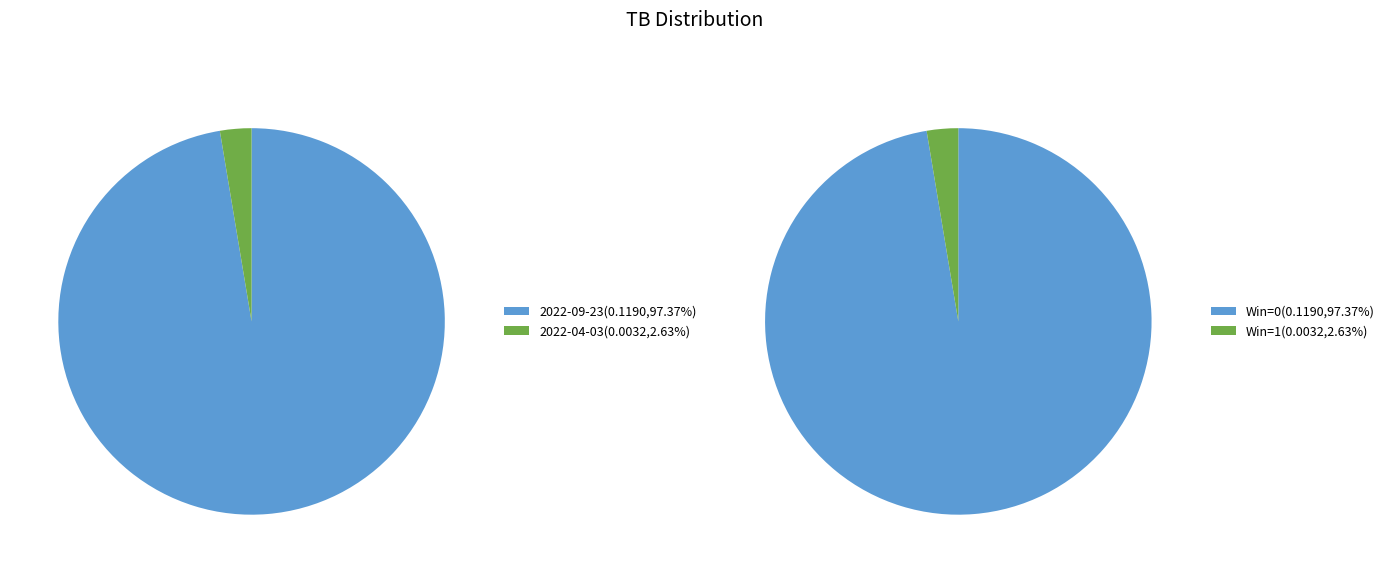

The 2022-09-23 slice represents 97% of the pie. True or false?

True